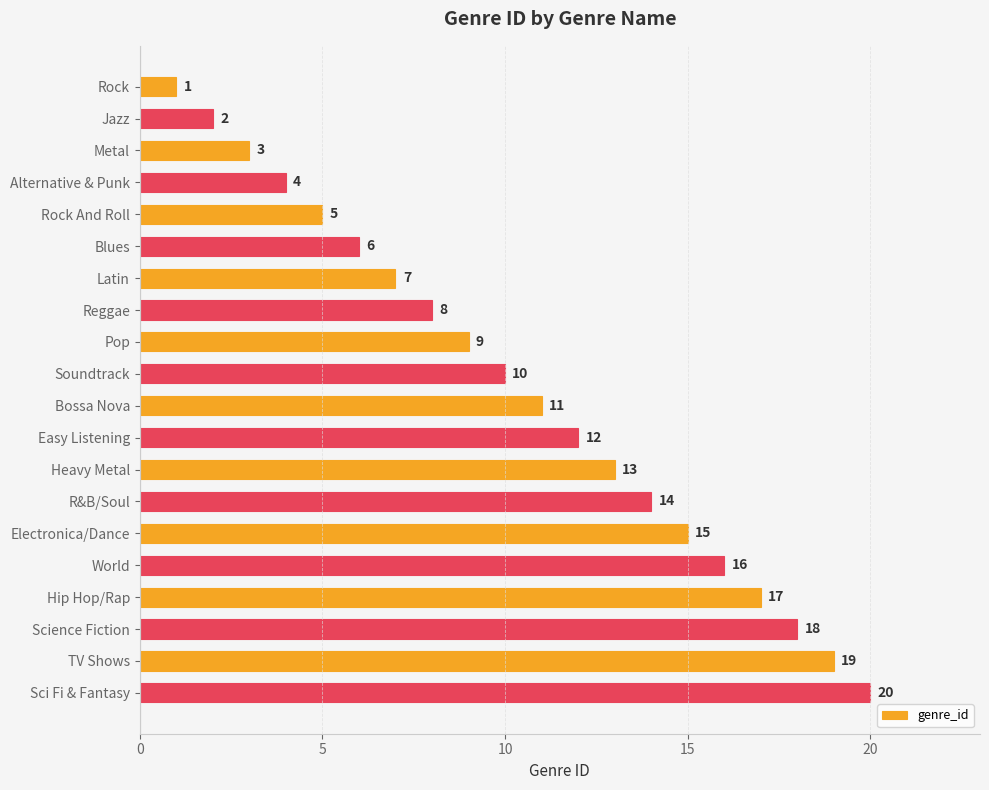

What is the value of the 20th bar from the top?

20